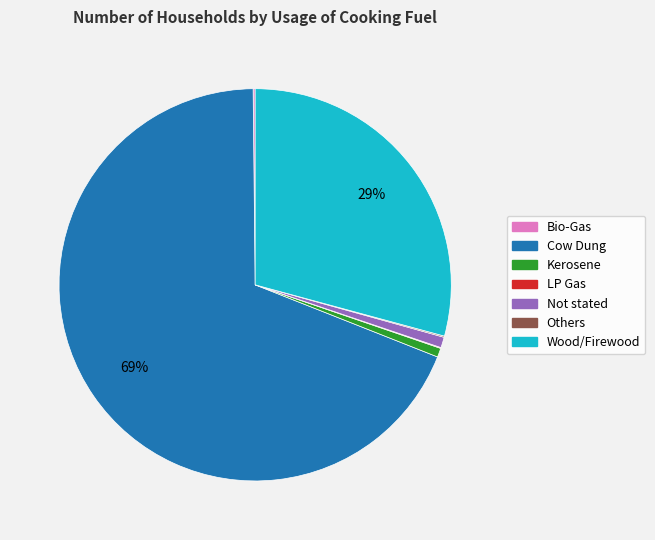

To the nearest percent, what is the difference between the largest and smallest slice percentages?

69%